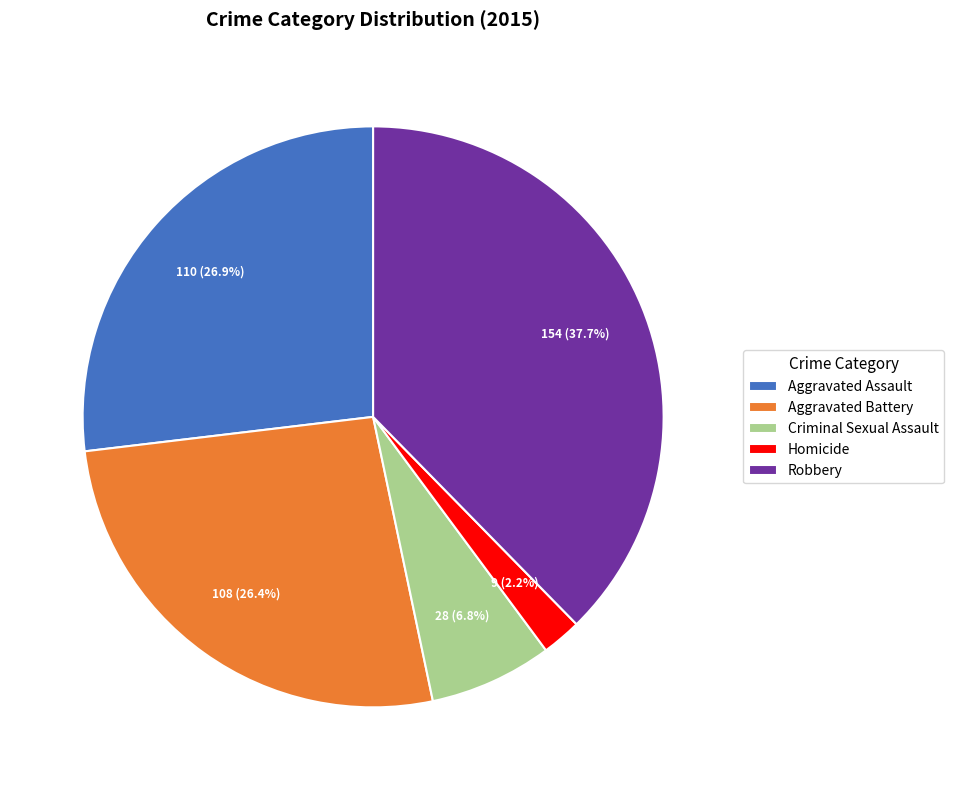

The Criminal Sexual Assault slice represents 7% of the pie. True or false?

True